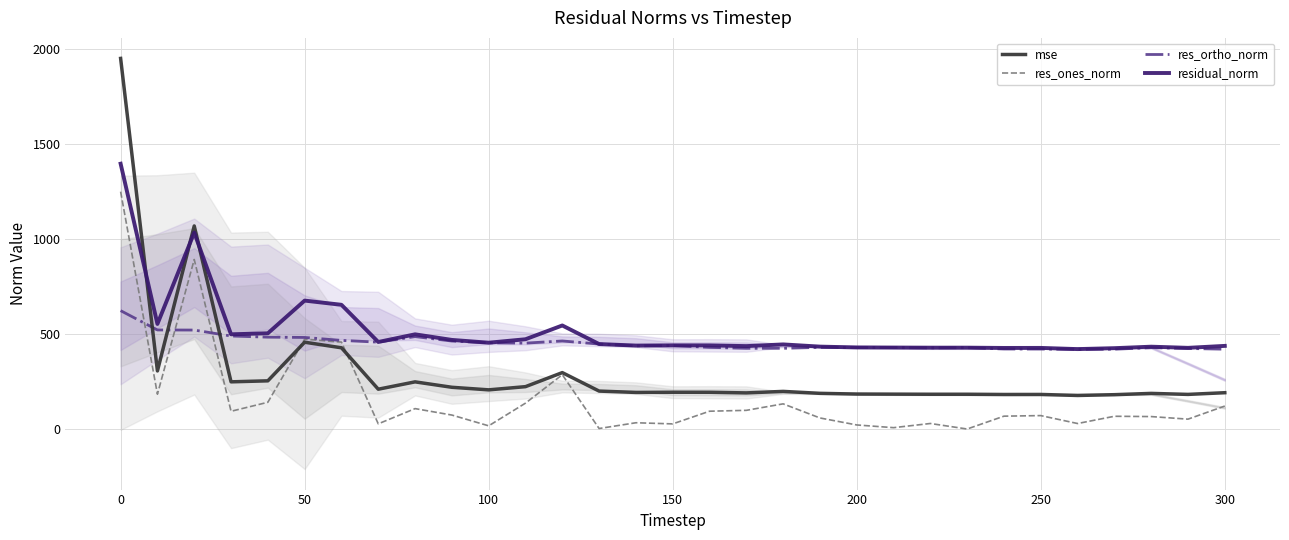

The value of res_ones_norm at 300 is 122.1. True or false?

True